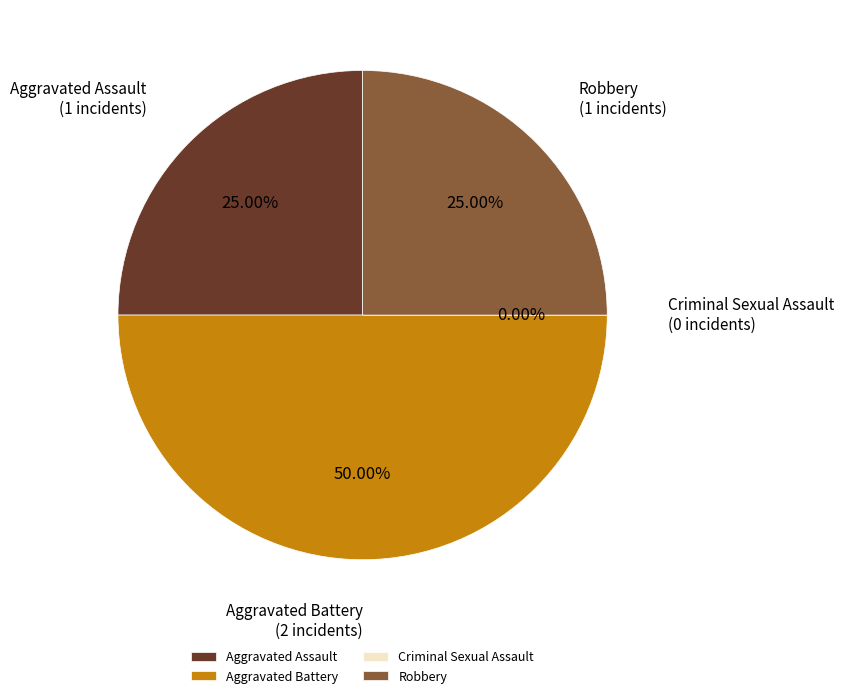

To the nearest percent, what is the difference between the Robbery and Aggravated Battery slice percentages?

25%